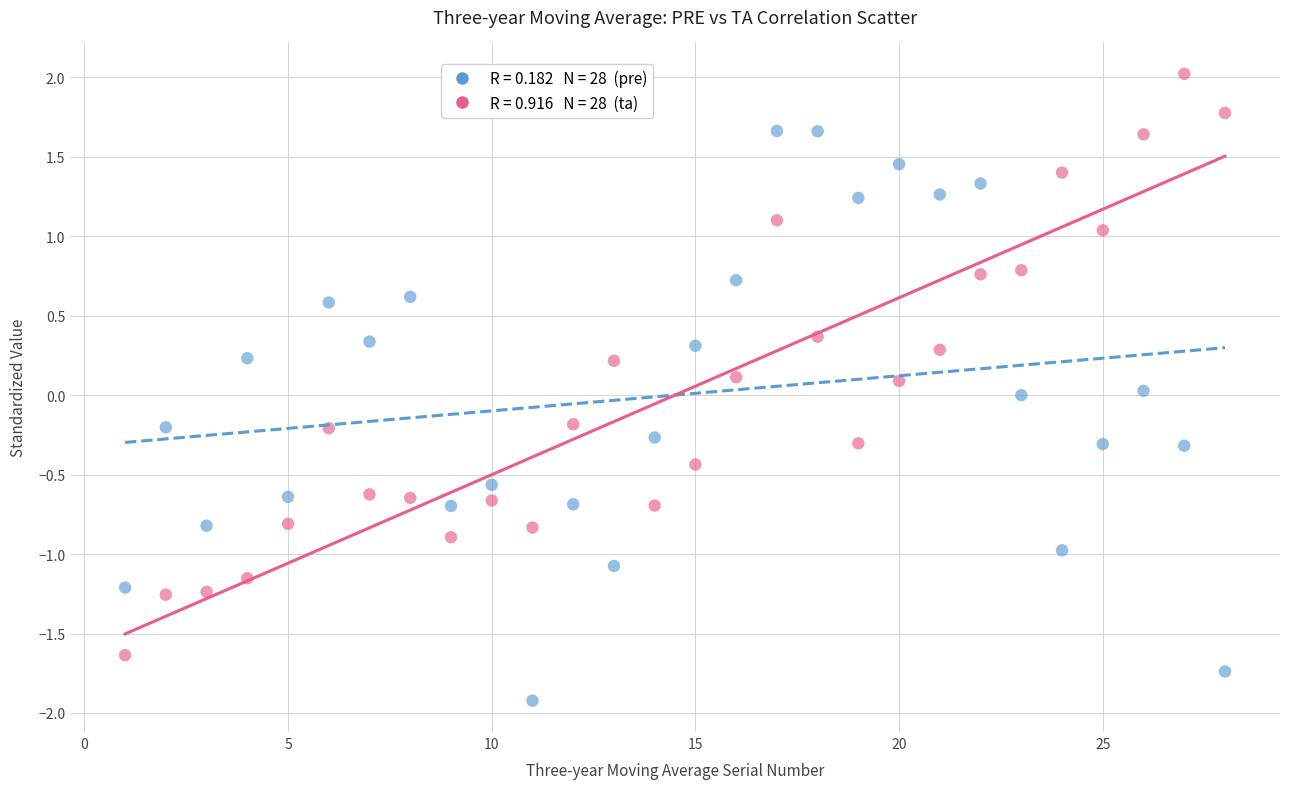

Across all data points, what is the range of X values (max minus min)?

27.0